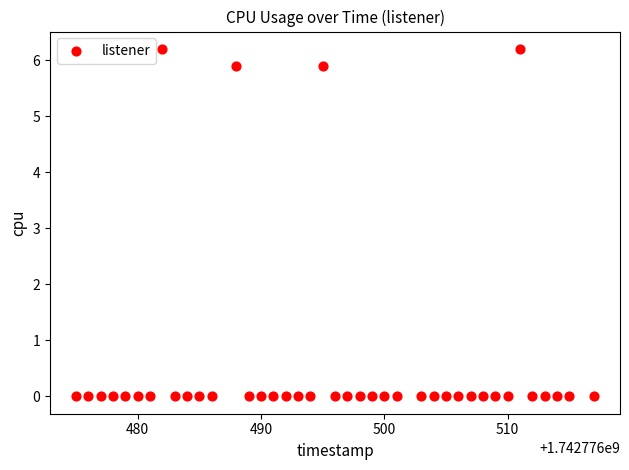

What is the range of X values (max minus min)?

42.0